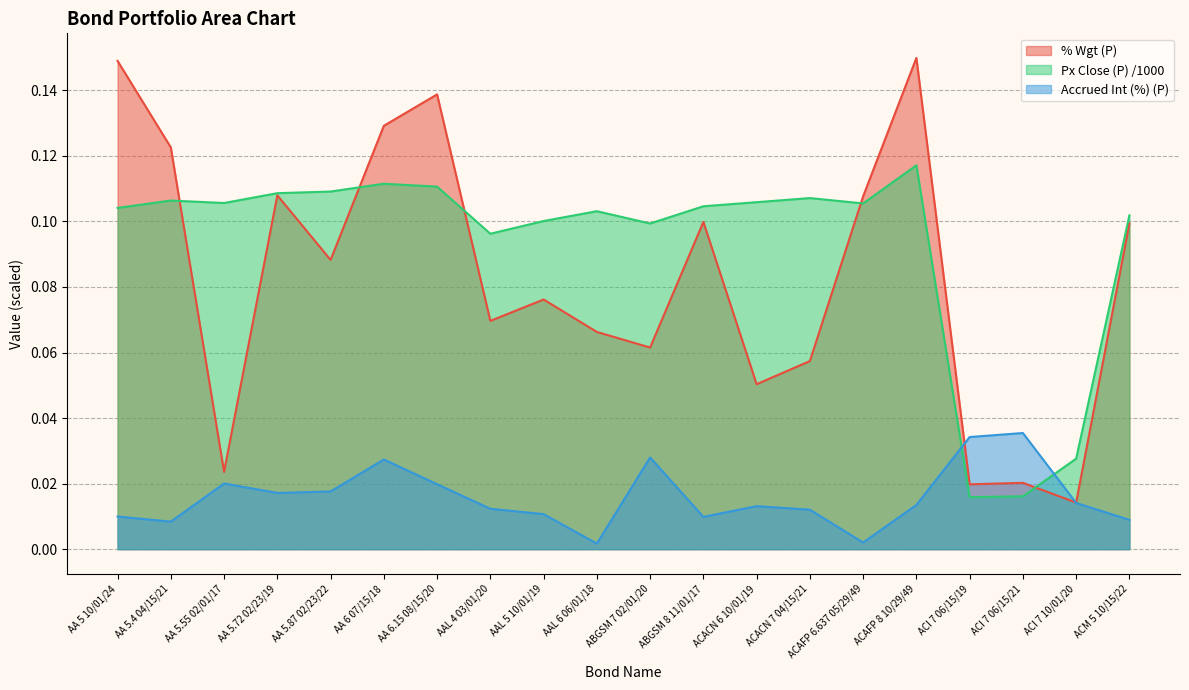

Reading left to right, what are all the values shown in this chart?

% Wgt (P): 0.1	0.1	0.0	0.1	0.1	0.1	0.1	0.1	0.1	0.1	0.1	0.1	0.1	0.1	0.1	0.1	0.0	0.0	0.0	0.1
Px Close (P): 0.1	0.1	0.1	0.1	0.1	0.1	0.1	0.1	0.1	0.1	0.1	0.1	0.1	0.1	0.1	0.1	0.0	0.0	0.0	0.1
Accrued Int (%) (P): 0.0	0.0	0.0	0.0	0.0	0.0	0.0	0.0	0.0	0.0	0.0	0.0	0.0	0.0	0.0	0.0	0.0	0.0	0.0	0.0